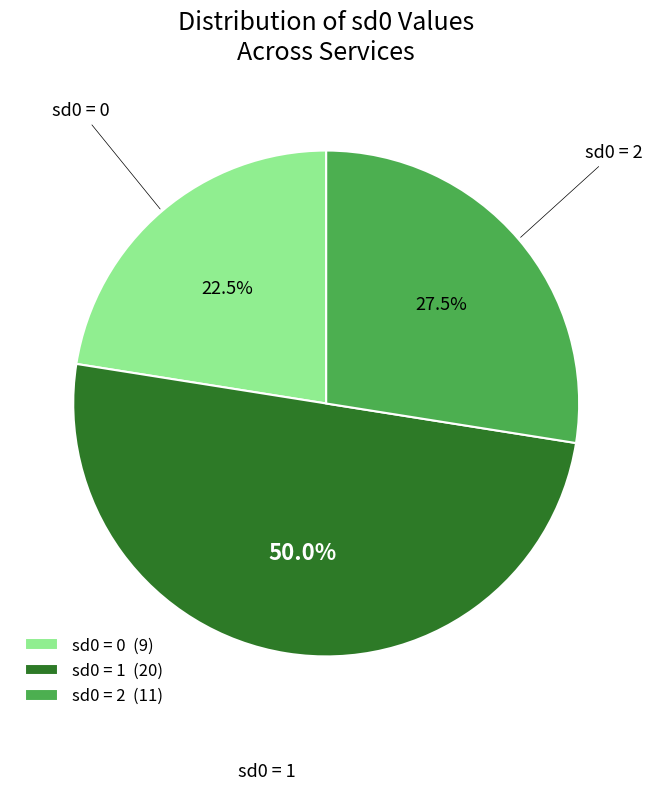

What percentage is NOT represented by sd0 = 0 (9)?

77.5%